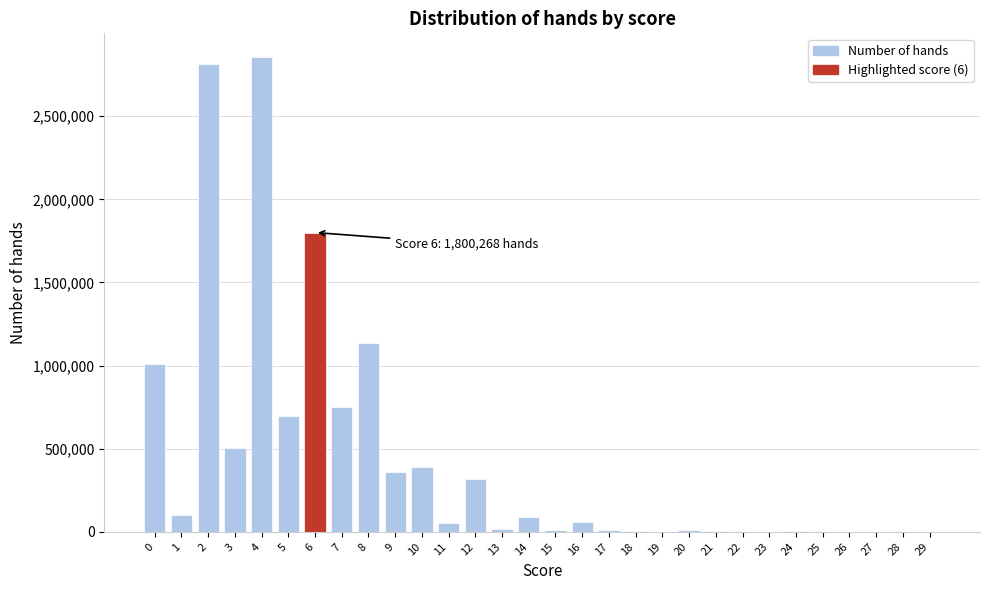

What is the greatest value displayed?

2855676